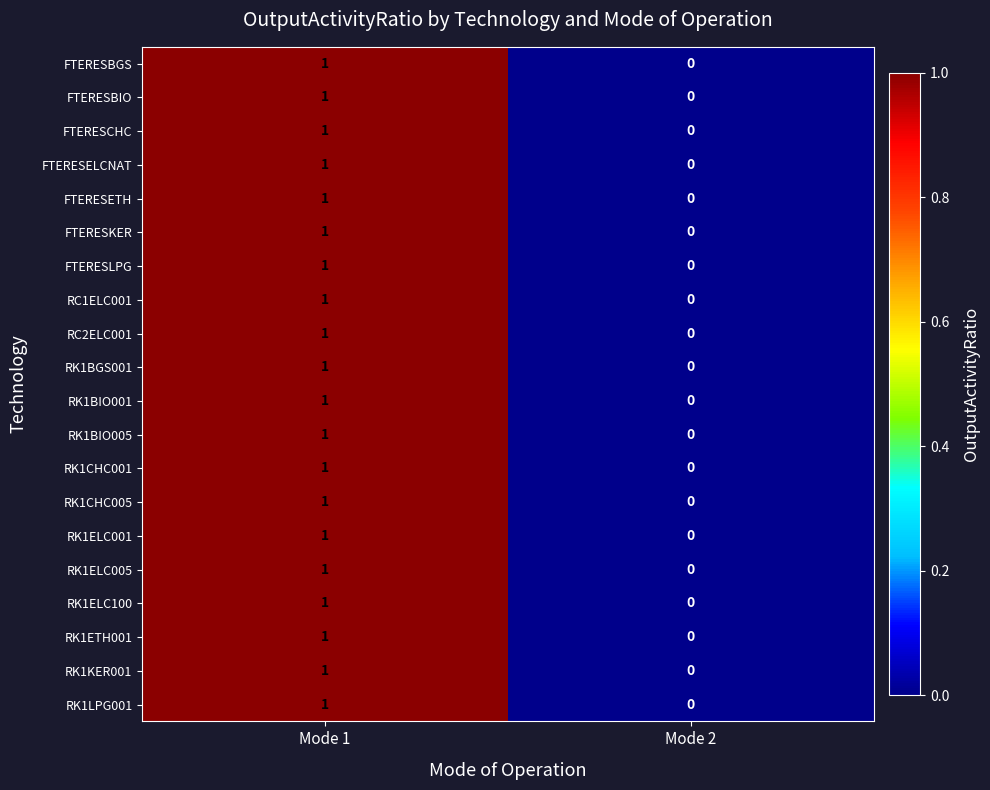

List the labels in order of FTERESCHC value, largest first.

Mode 1, Mode 2